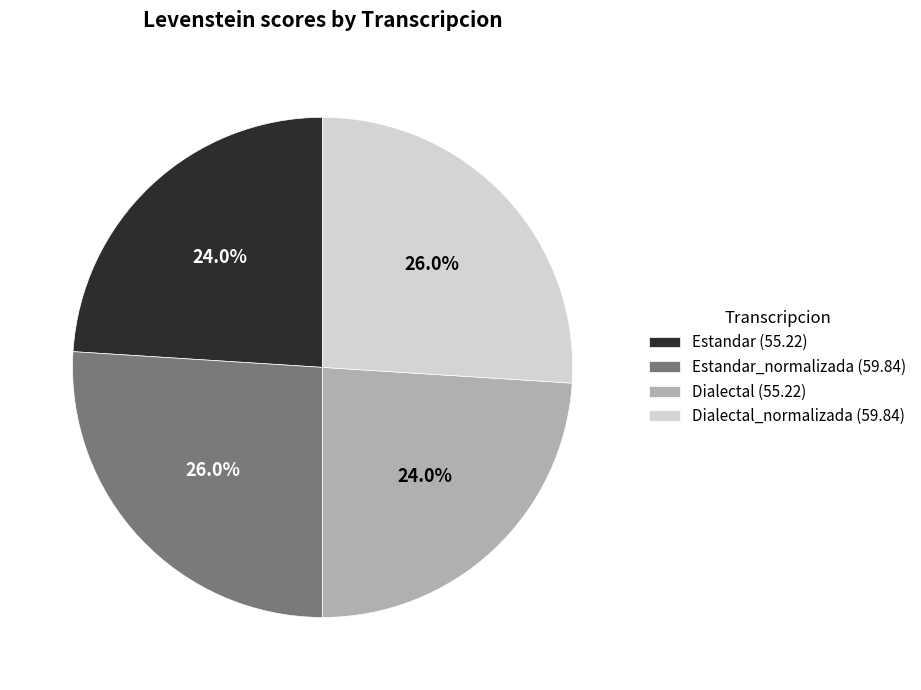

To the nearest percent, what is the average slice percentage?

25%